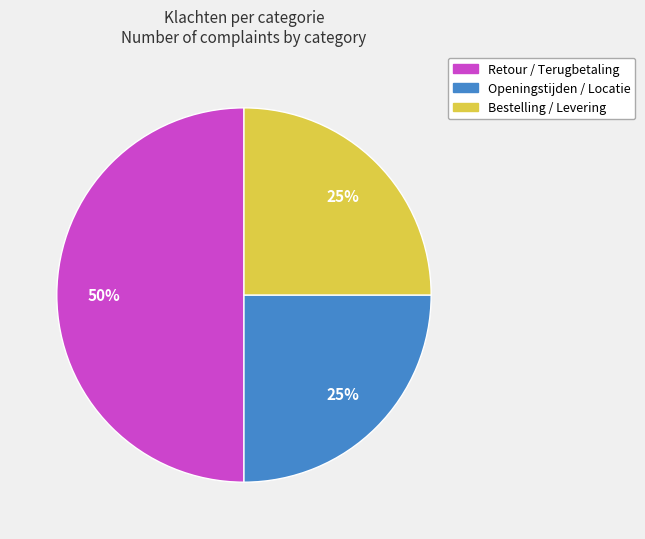

What is the largest slice in the pie chart?

Retour / Terugbetaling